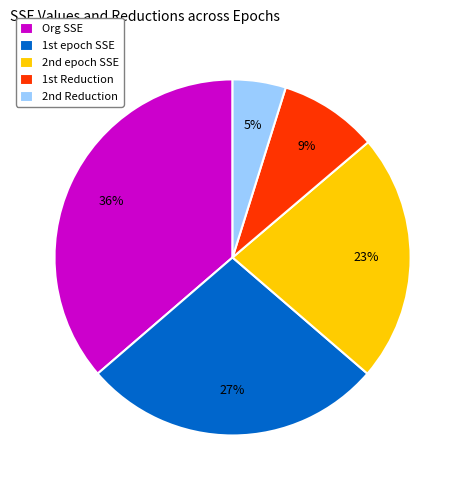

Which category has the biggest portion of the pie?

Org SSE